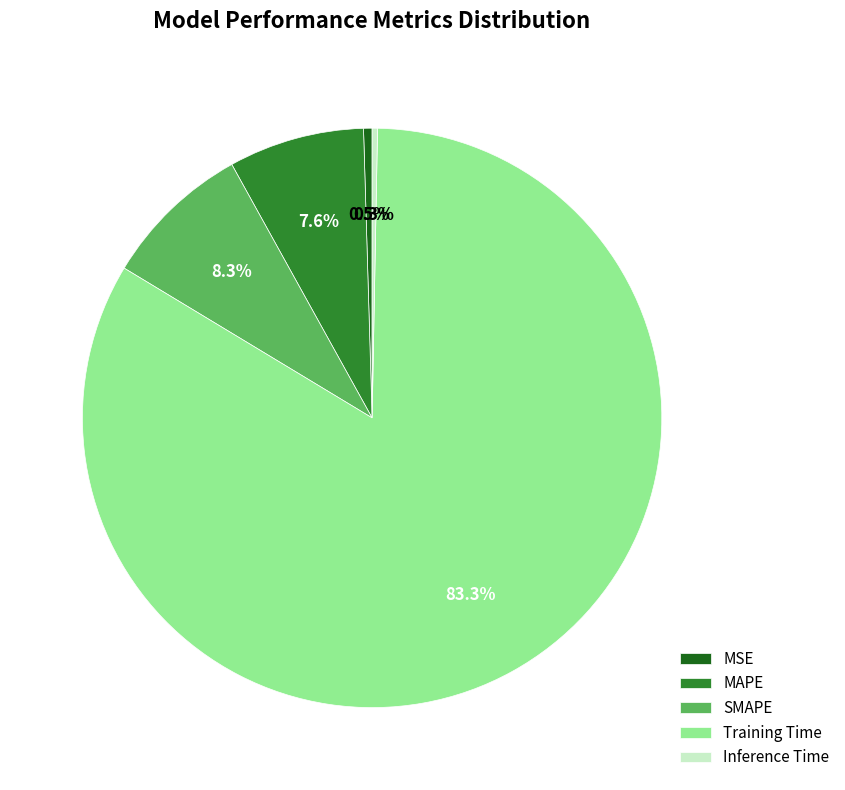

True or false: SMAPE accounts for 8% of the total.

True